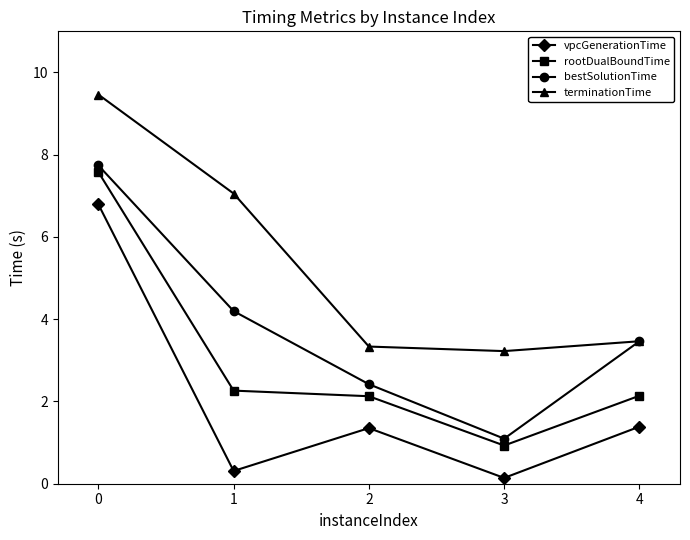

What is the value of the vpcGenerationTime point at the 2nd from the left?

0.3